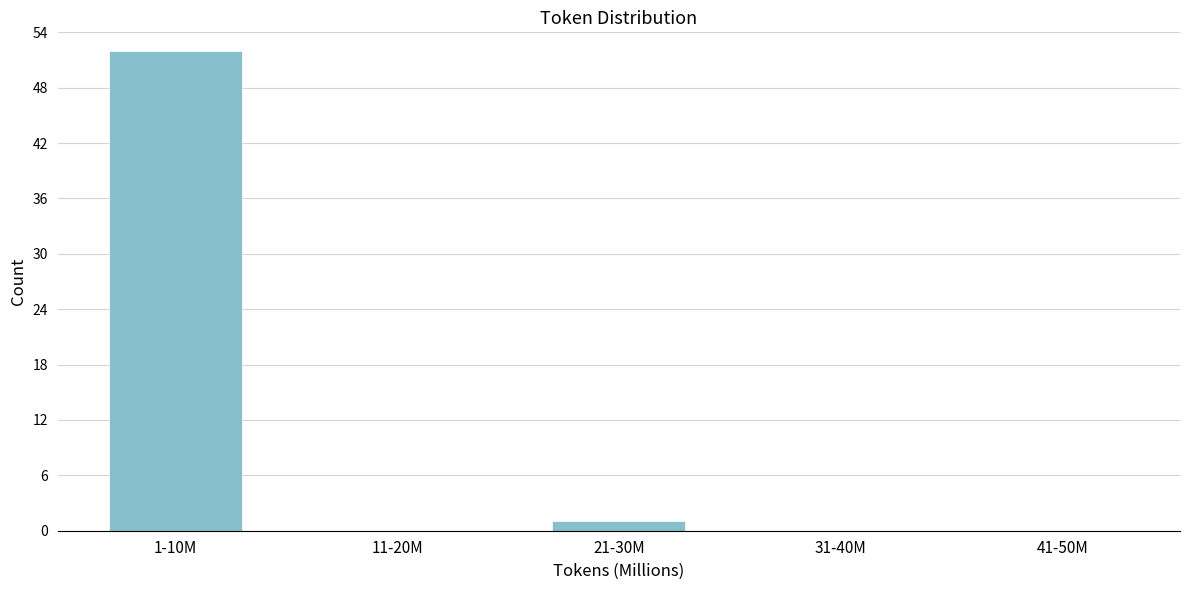

Reading left to right, extract all data points from this chart.

1-10M=52	11-20M=0	21-30M=1	31-40M=0	41-50M=0